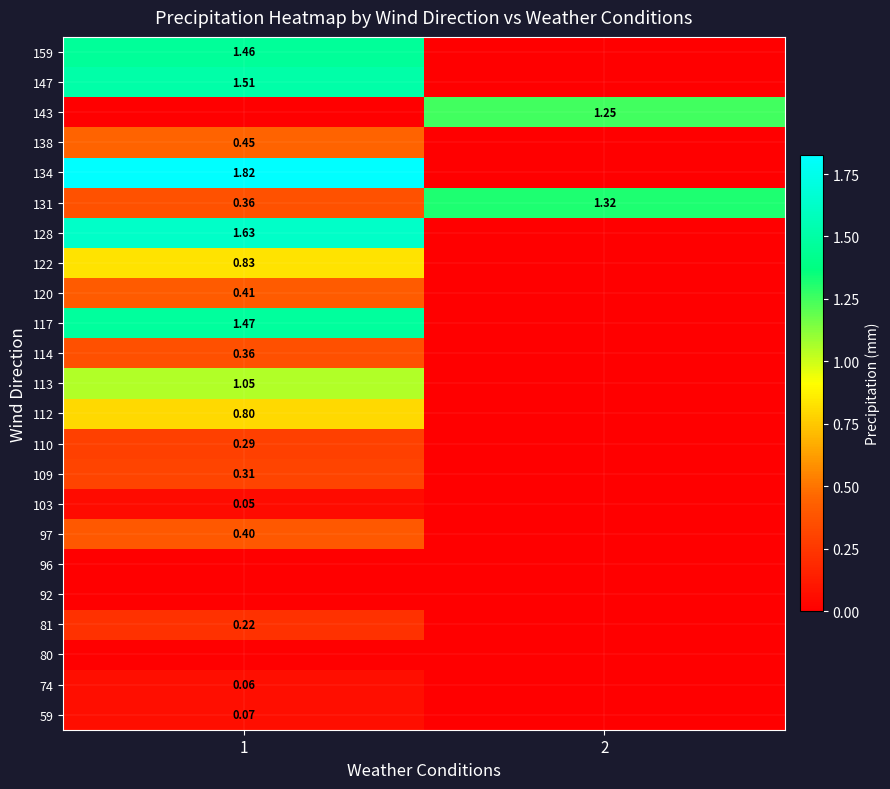

Is the value of 128 at 2 greater than the value of 97 at 2?

No